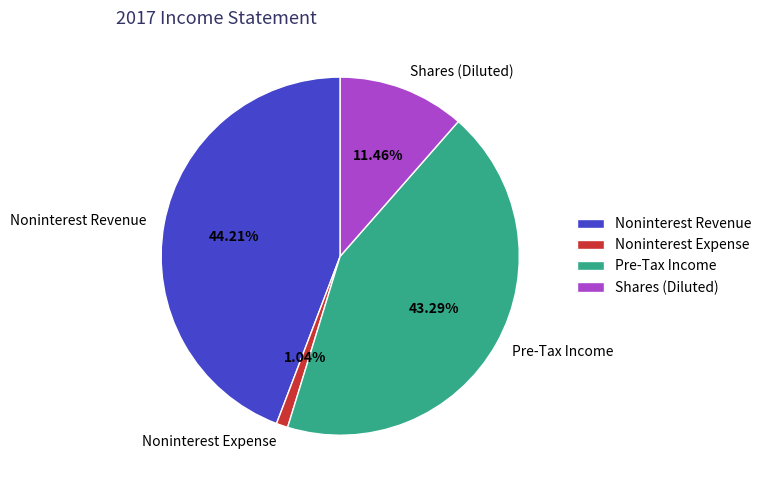

What percentage is the Noninterest Revenue slice, to the nearest percent?

44%